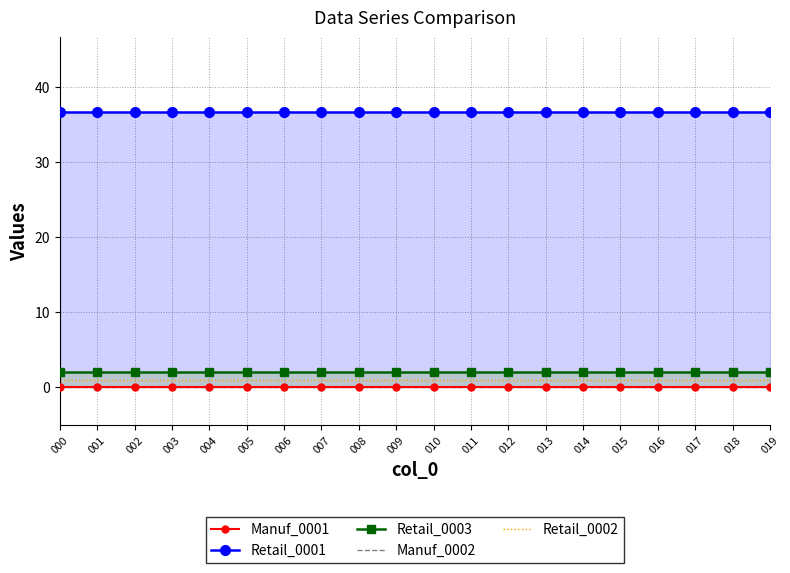

Reading left to right, extract all data points from this chart.

Manuf_0001: 0.0	0.0	0.0	0.0	0.0	0.0	0.0	0.0	0.0	0.0	0.0	0.0	0.0	0.0	0.0	0.0	0.0	0.0	0.0	0.0
Retail_0001: 36.6	36.6	36.6	36.6	36.6	36.6	36.6	36.6	36.6	36.6	36.6	36.6	36.6	36.6	36.6	36.6	36.6	36.6	36.6	36.6
Retail_0003: 2.0	2.0	2.0	2.0	2.0	2.0	2.0	2.0	2.0	2.0	2.0	2.0	2.0	2.0	2.0	2.0	2.0	2.0	2.0	2.0
Manuf_0002: 0.0	0.0	0.0	0.0	0.0	0.0	0.0	0.0	0.0	0.0	0.0	0.0	0.0	0.0	0.0	0.0	0.0	0.0	0.0	0.0
Retail_0002: 1.0	1.0	1.0	1.0	1.0	1.0	1.0	1.0	1.0	1.0	1.0	1.0	1.0	1.0	1.0	1.0	1.0	1.0	1.0	1.0